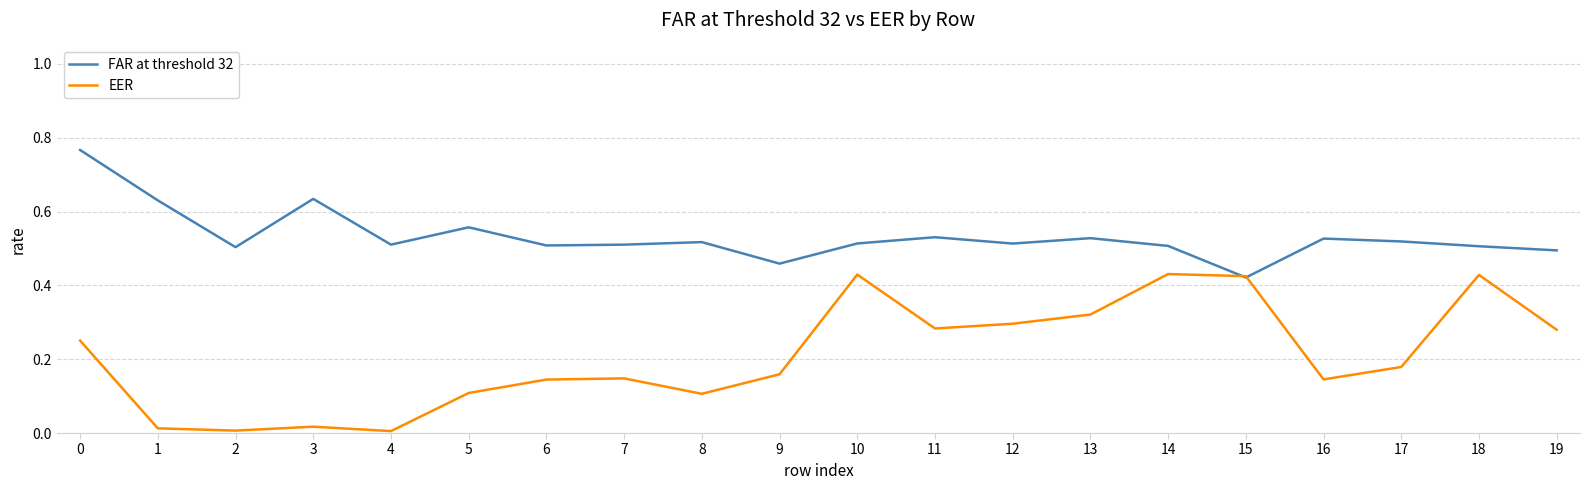

Is the value of EER at 8 greater than the value of FAR at threshold 32 at 14?

No